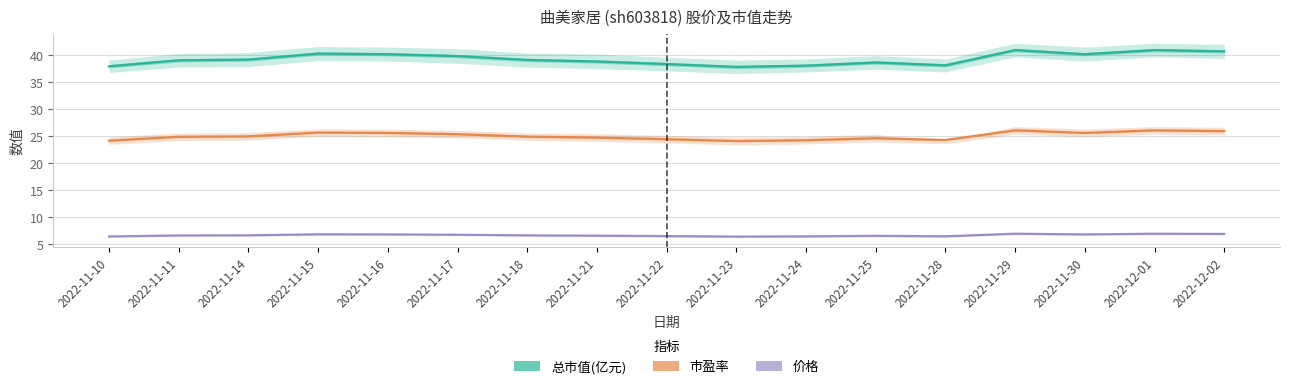

What is the label of the 14th point from the left?

2022-11-29